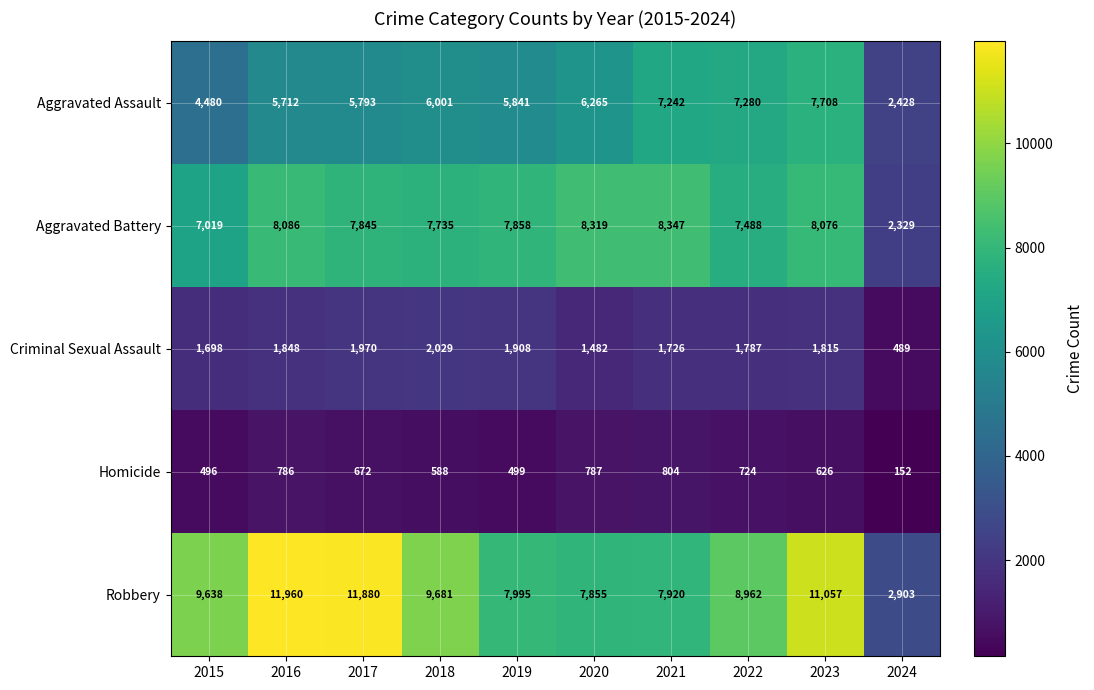

How many data points does each series have?

10